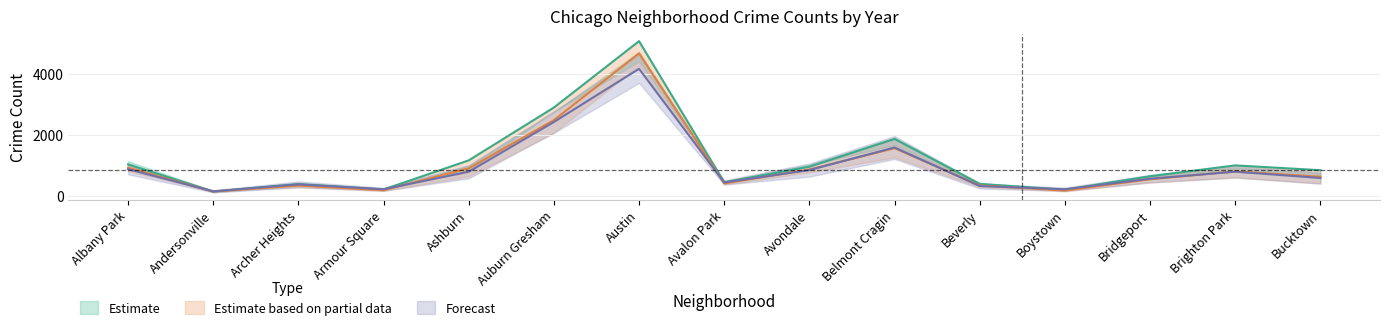

True or false: 2017 and 2021 intersect in this chart.

False